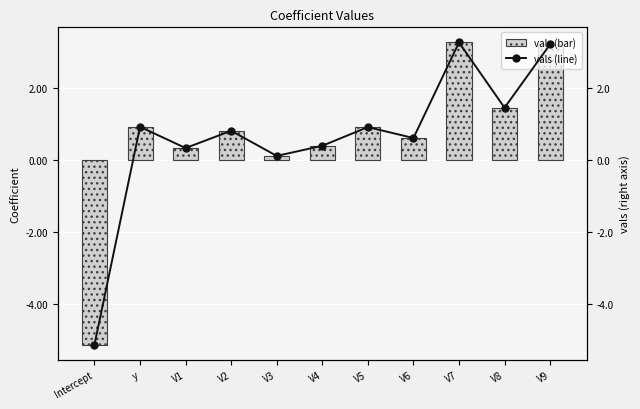

How many values in vals (line) are above zero?

10